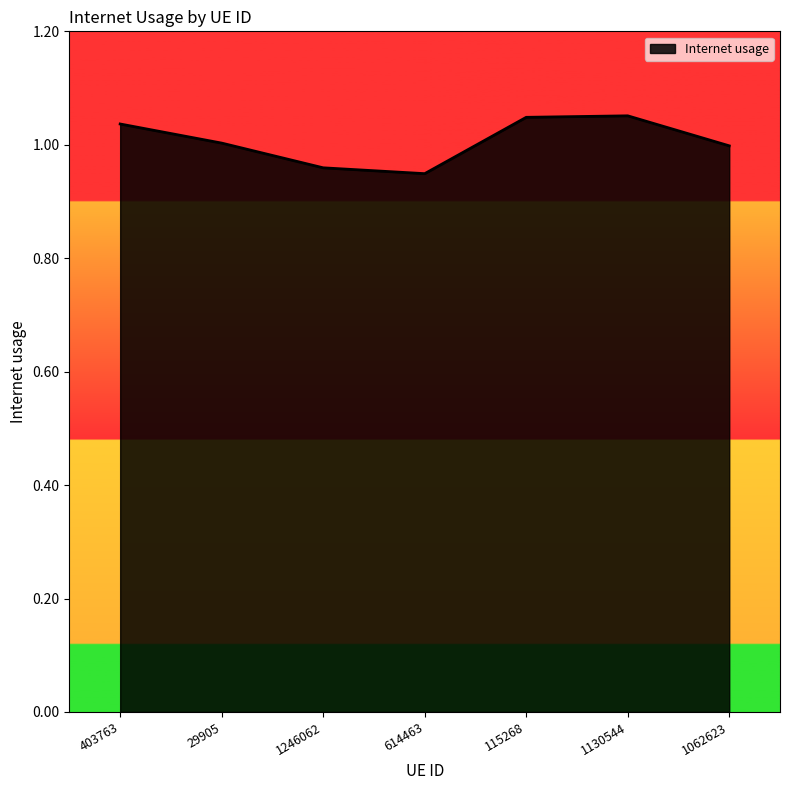

True or false: the data shows 1.7 at 1246062.

False